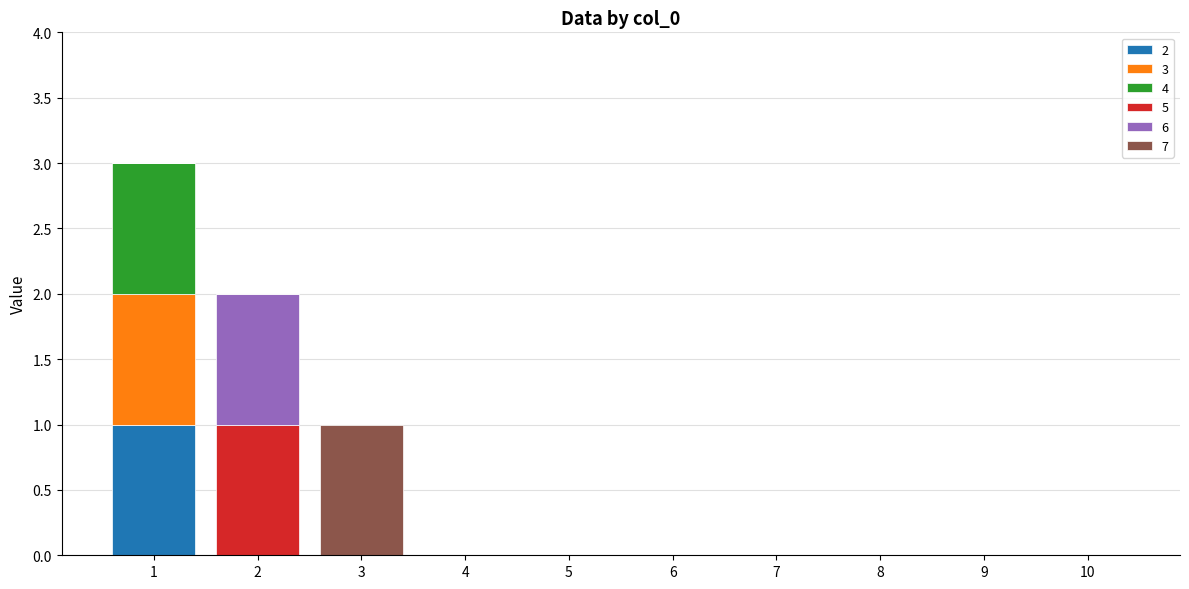

How many distinct data groups are displayed?

6